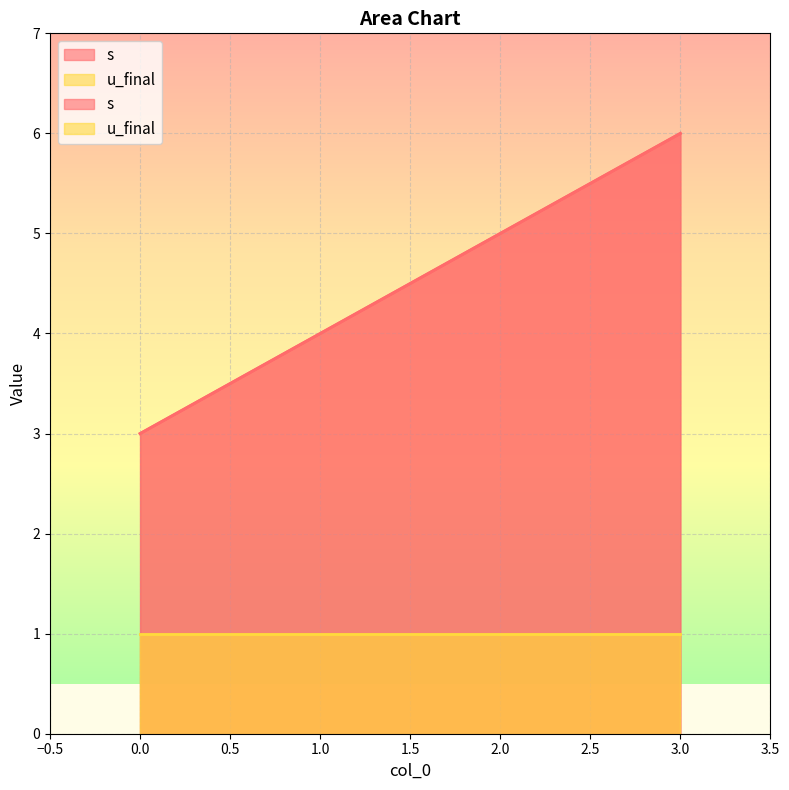

Count the values in the range 4 to 6.

3